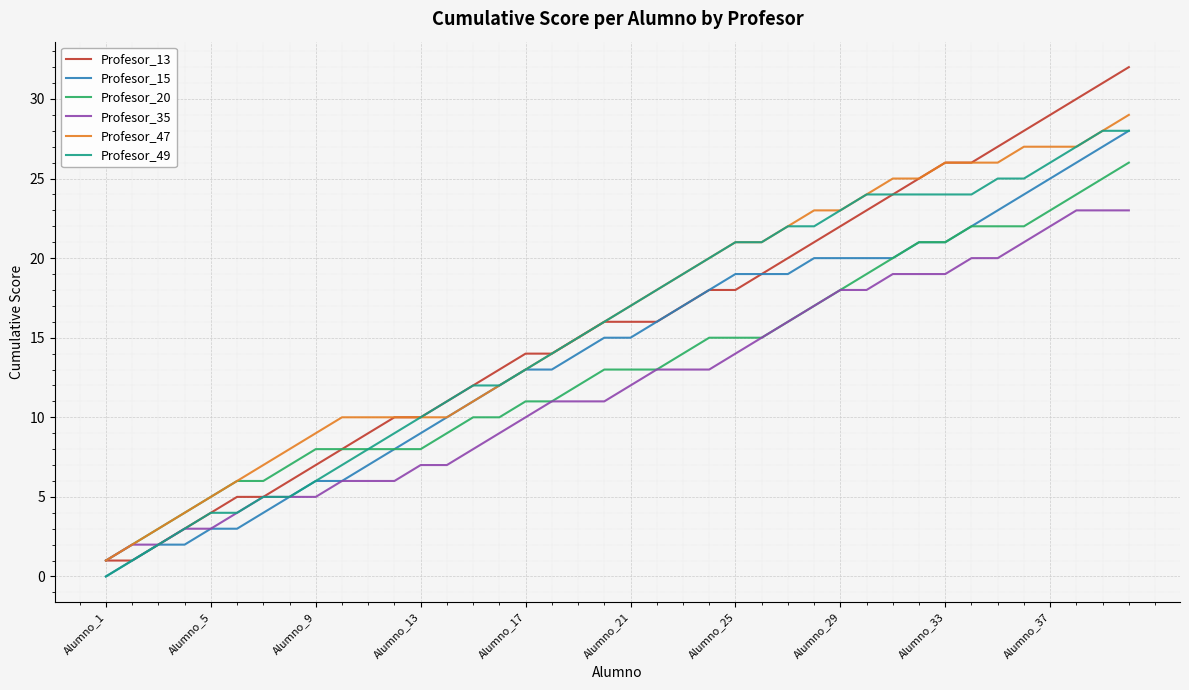

What is the maximum value for Profesor_49?

28